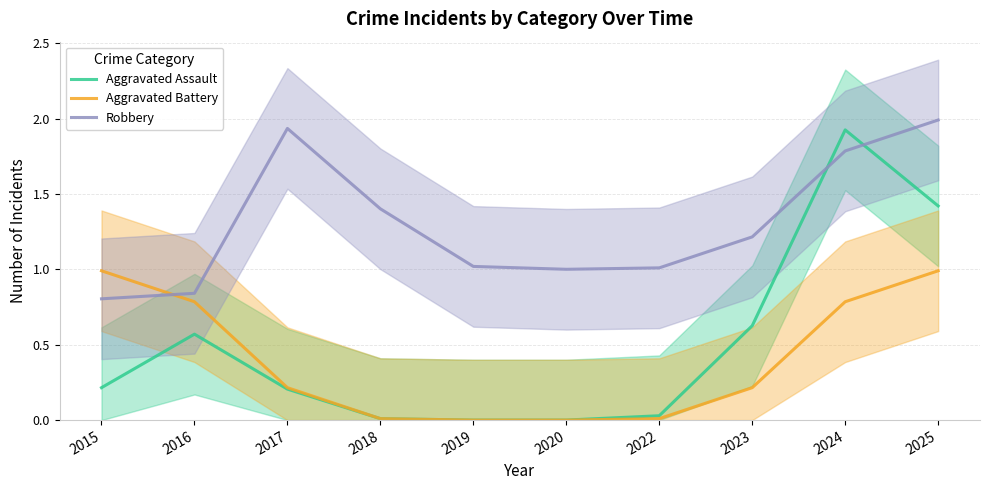

The value of Aggravated Assault at 2024 is 1.0. True or false?

False